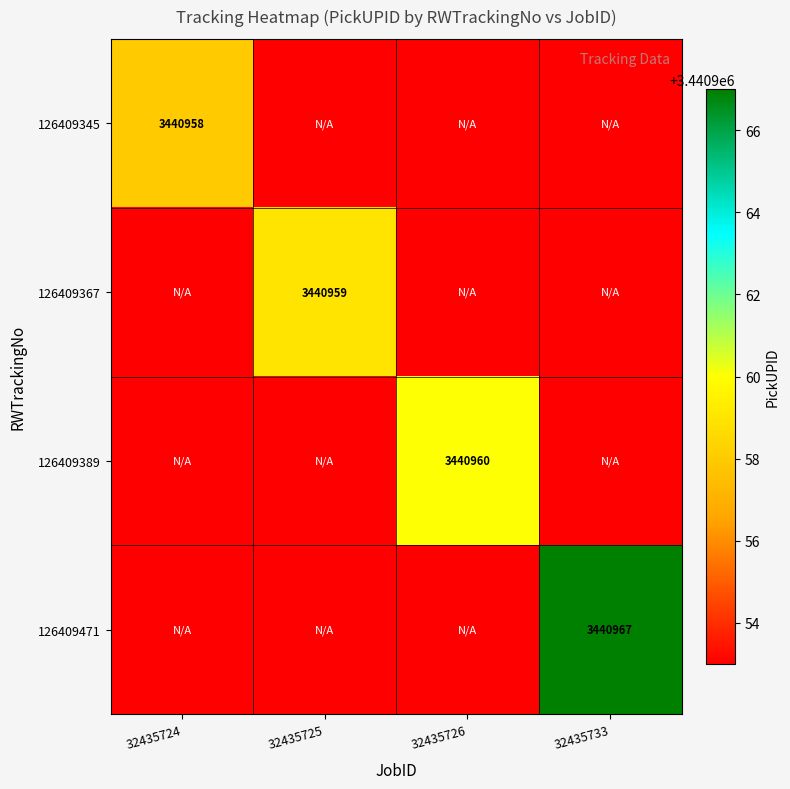

At how many categories does at least one series exceed 3440953?

4